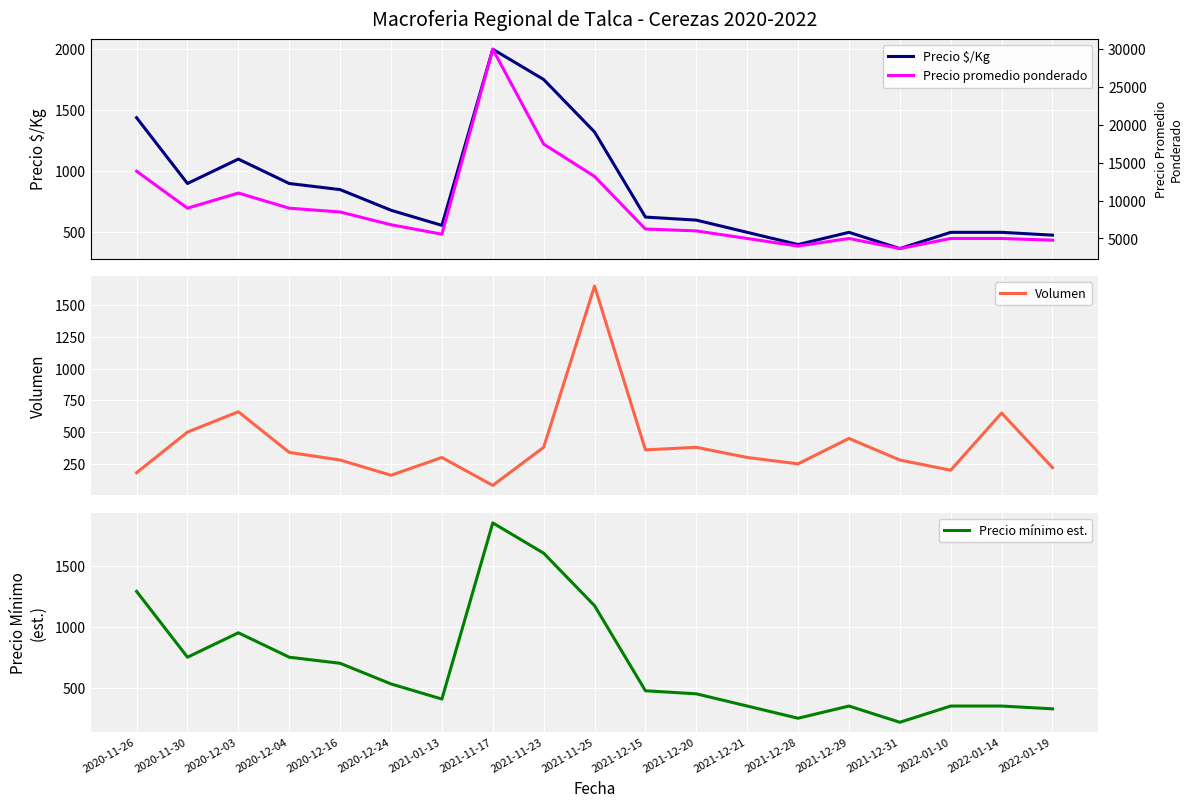

At how many categories does at least one series exceed 20769?

1